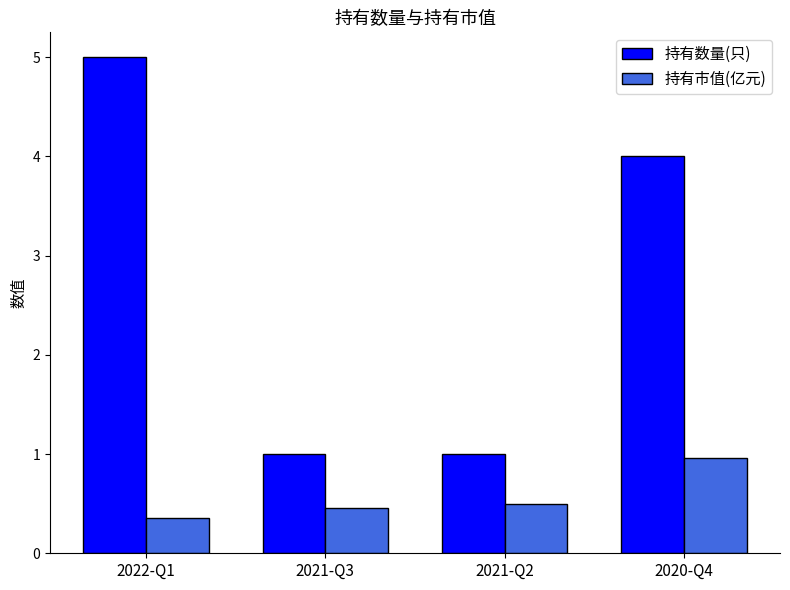

Which series has the largest range (max minus min)?

持有数量(只)